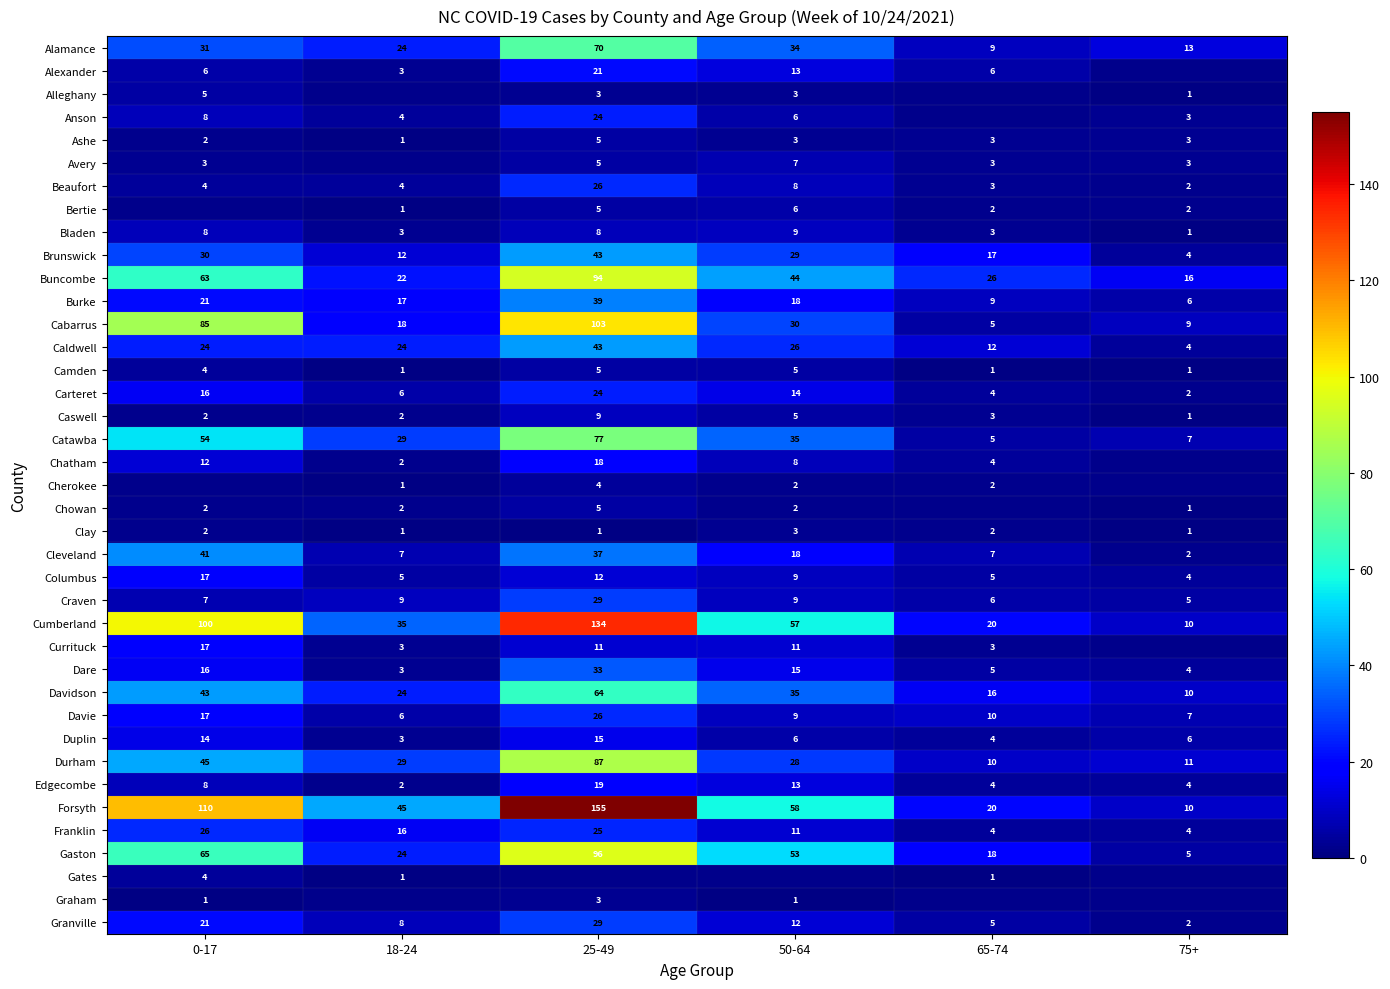

List the labels in order of Davie value, largest first.

25-49, 0-17, 65-74, 50-64, 75+, 18-24